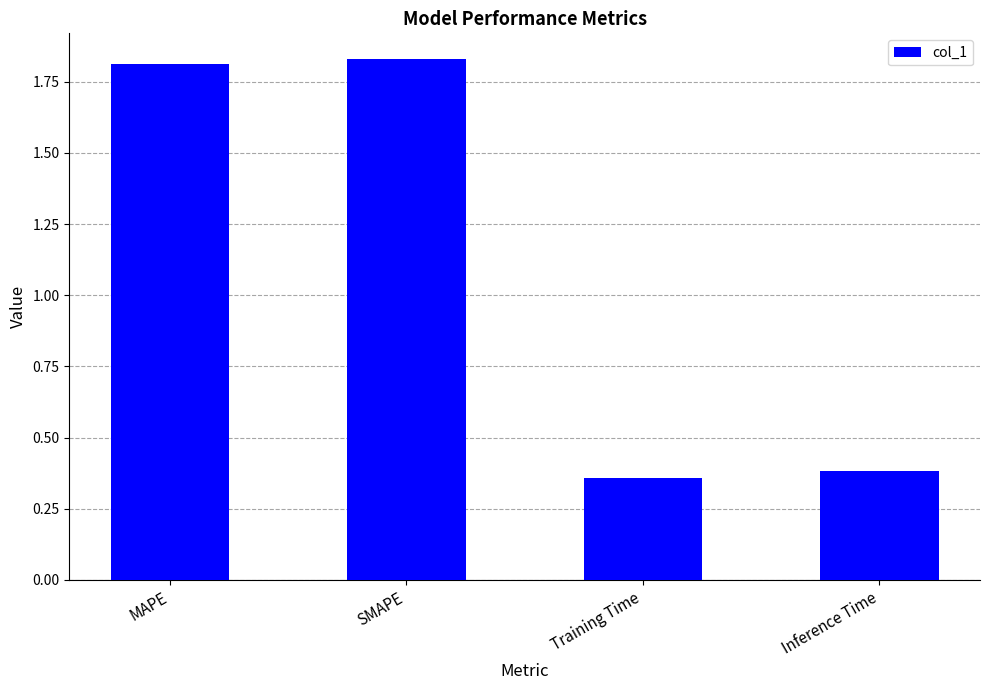

Is it true that the value at SMAPE is 0.9?

False